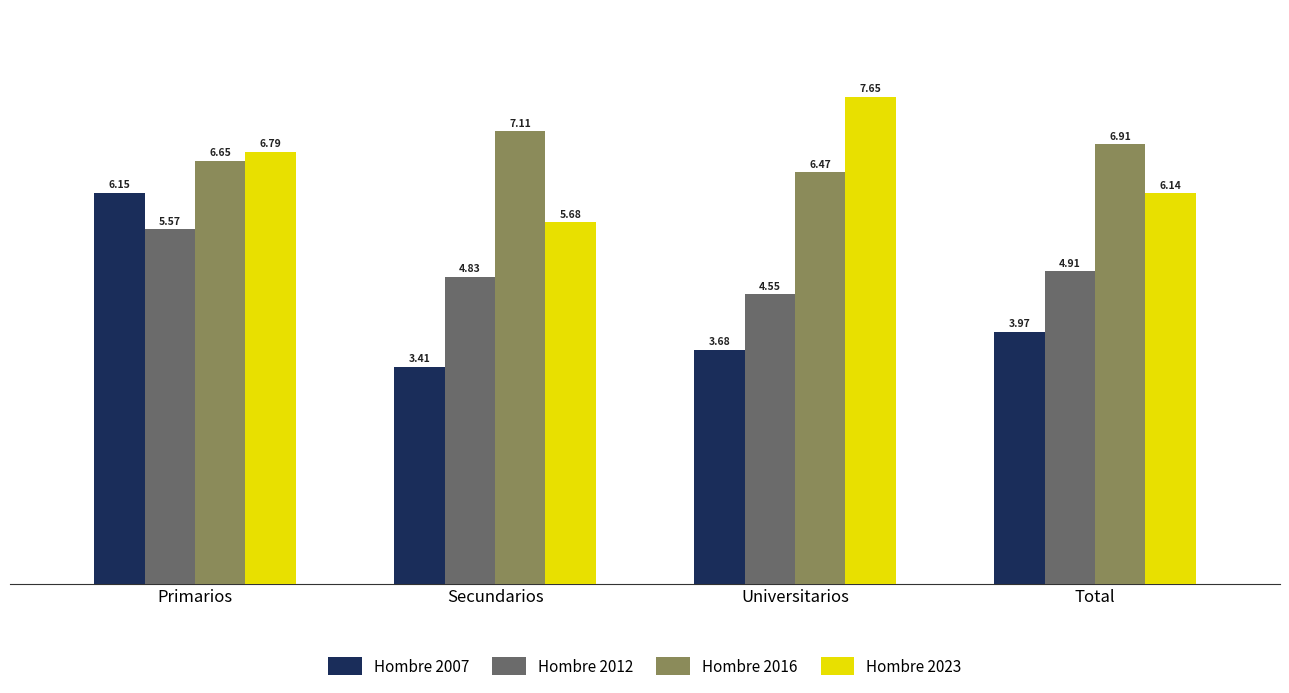

Between Secundarios and Total, which series saw the biggest shift?

Hombre 2007